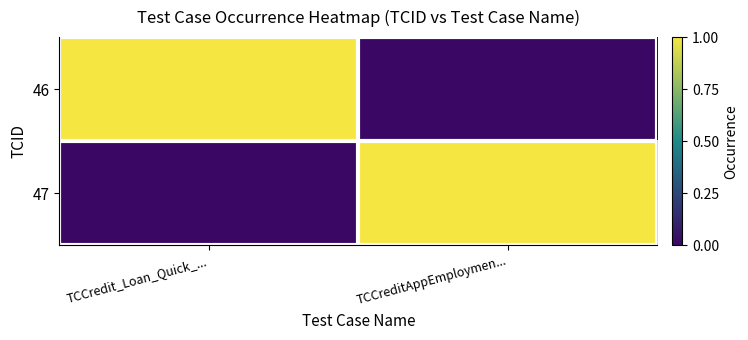

At TCCreditAppEmploymen..., list the series in order from smallest to largest.

46, 47